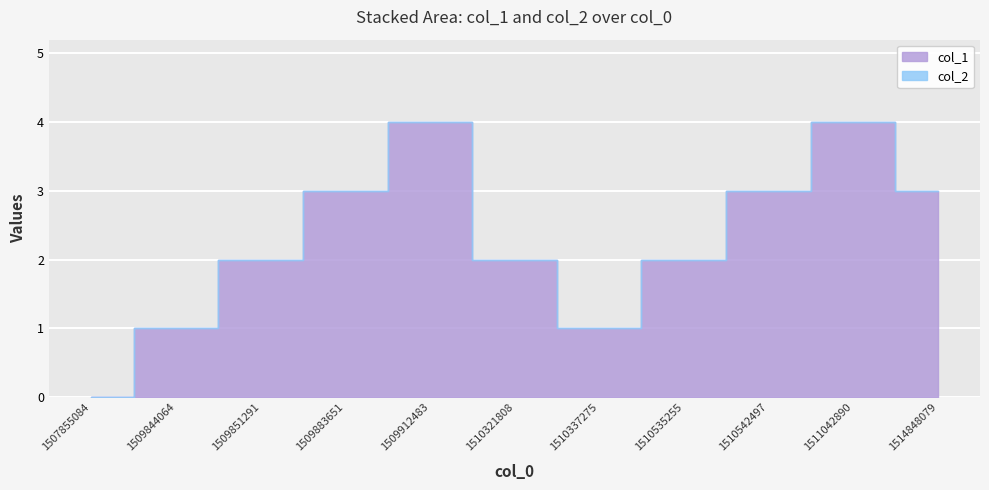

Reading left to right, extract all data points from this chart.

col_1: 1507855084=0	1509844064=1	1509851291=2	1509883651=3	1509912483=4	1510321808=2	1510337275=1	1510535255=2	1510542497=3	1511042890=4	1514848079=3
col_2: 1507855084=0	1509844064=0	1509851291=0	1509883651=0	1509912483=0	1510321808=0	1510337275=0	1510535255=0	1510542497=0	1511042890=0	1514848079=0